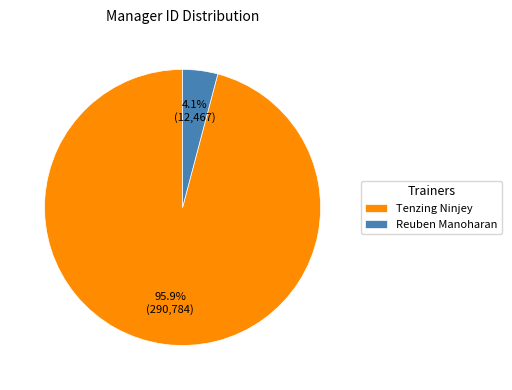

Is Tenzing Ninjey the majority of the pie?

Yes